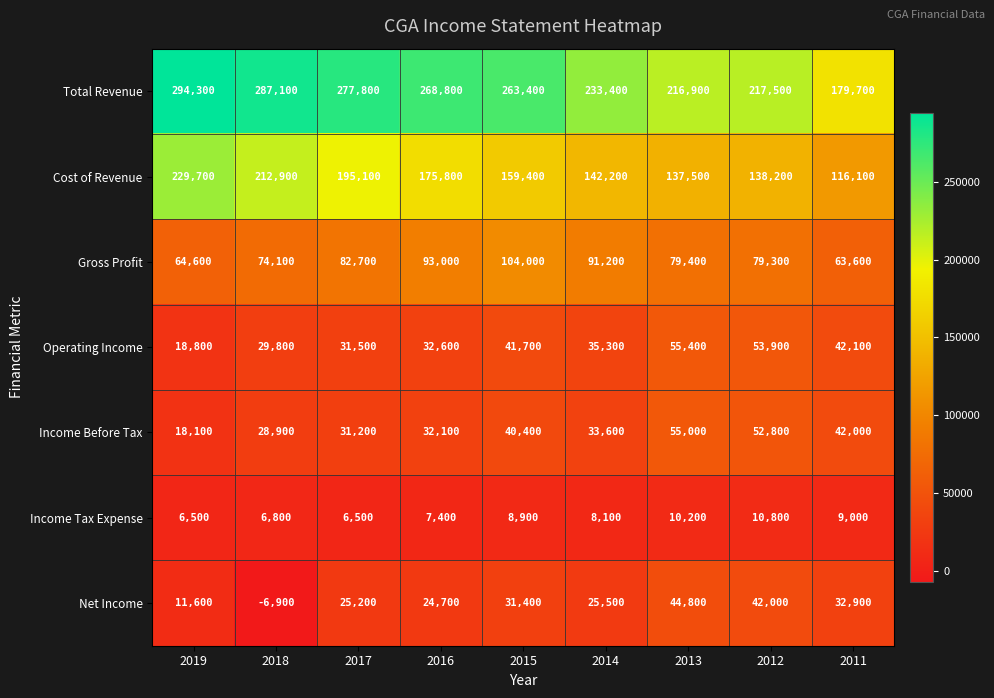

At how many categories does at least one series exceed 204265?

8